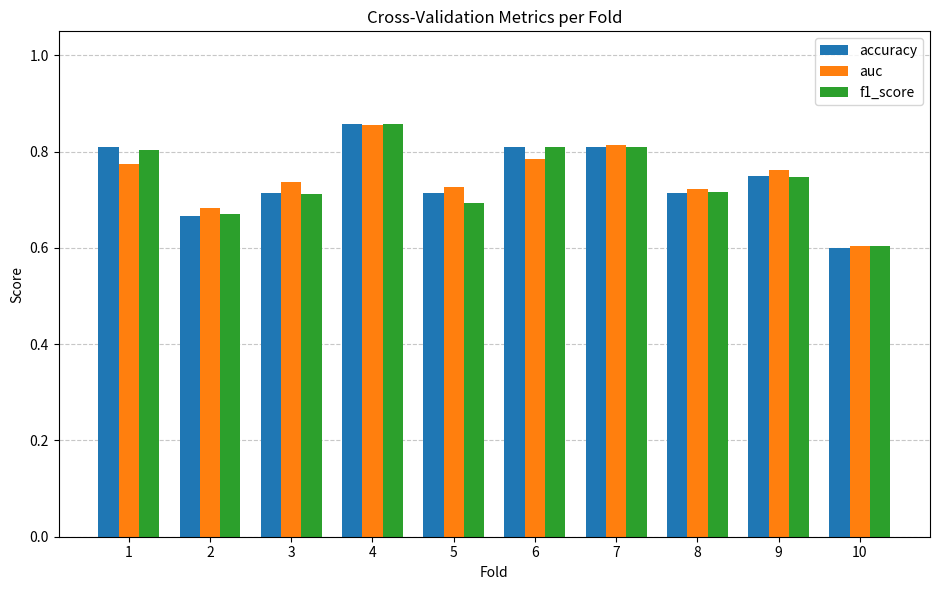

Which series has the largest range (max minus min)?

accuracy